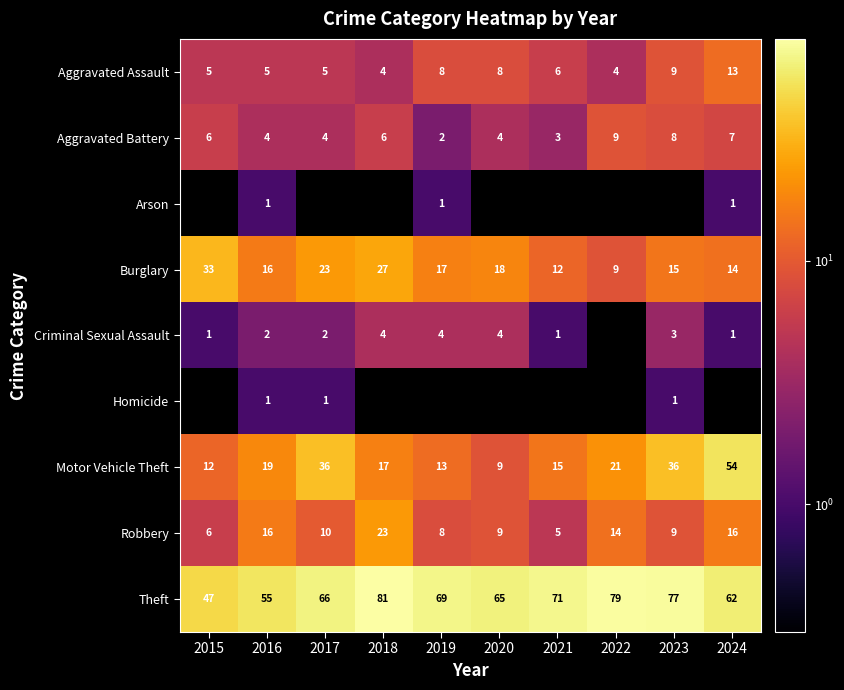

What is the approximate value of Theft at 2017?

66.0